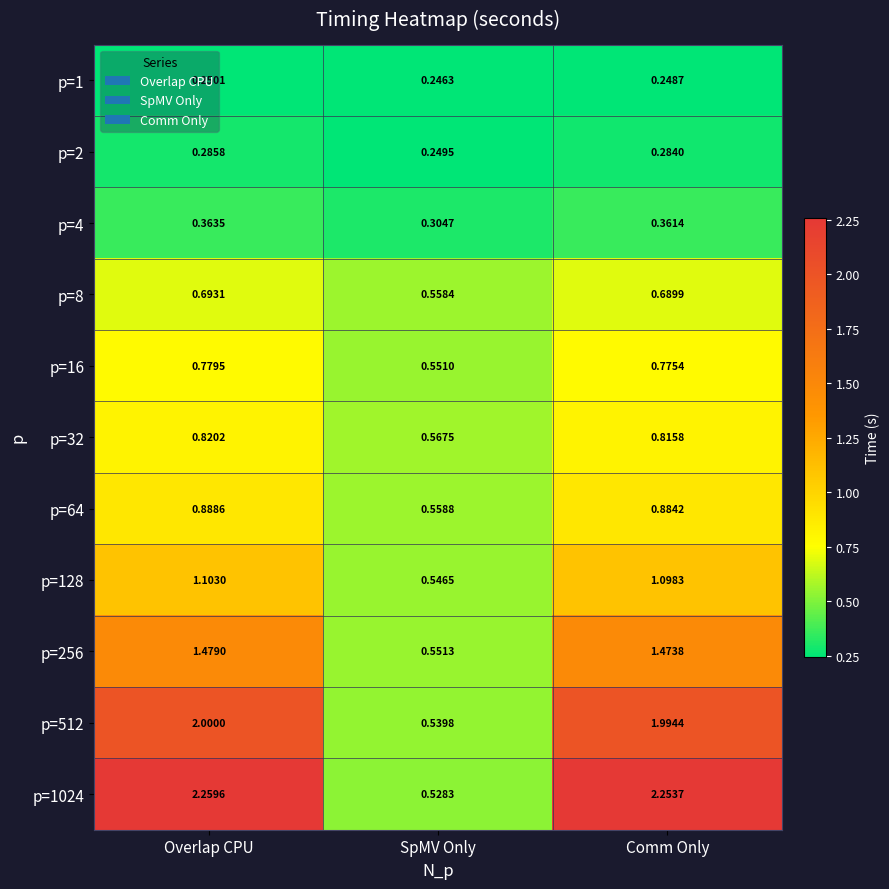

Where does the p=256 series first go above 1?

Overlap CPU